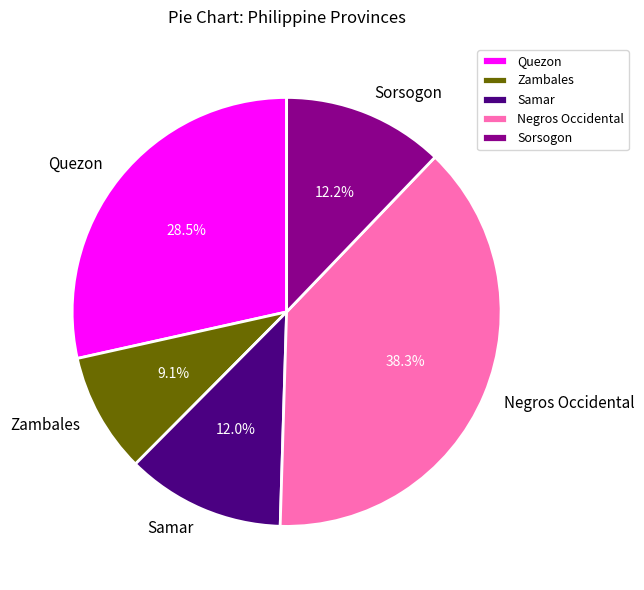

What percentage is the Zambales slice, to the nearest percent?

9%